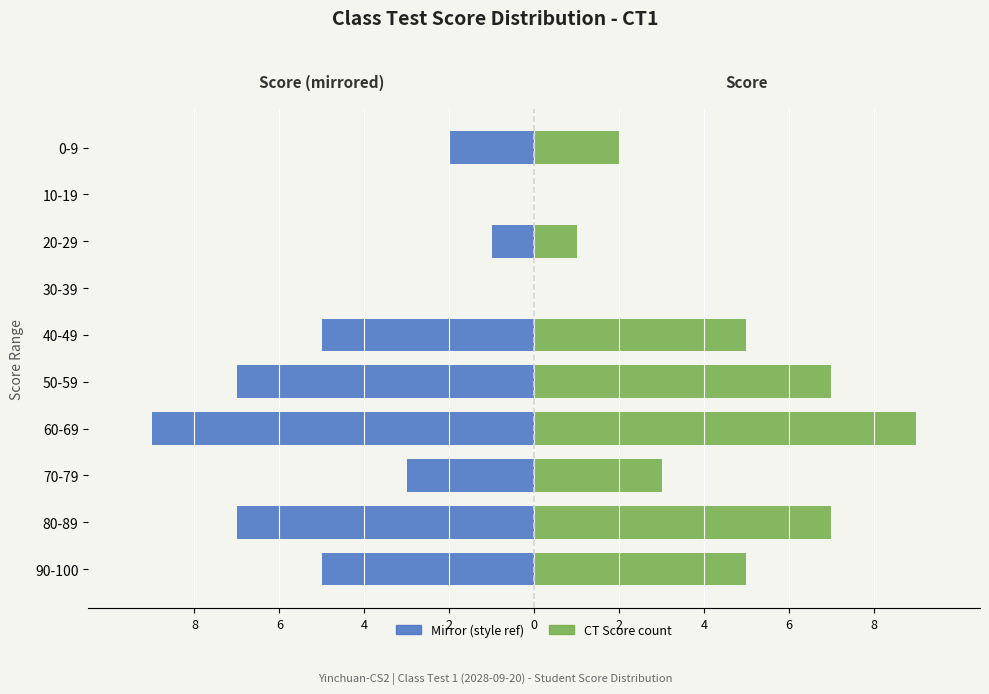

Where does the CT Score series first go above 5?

80-89